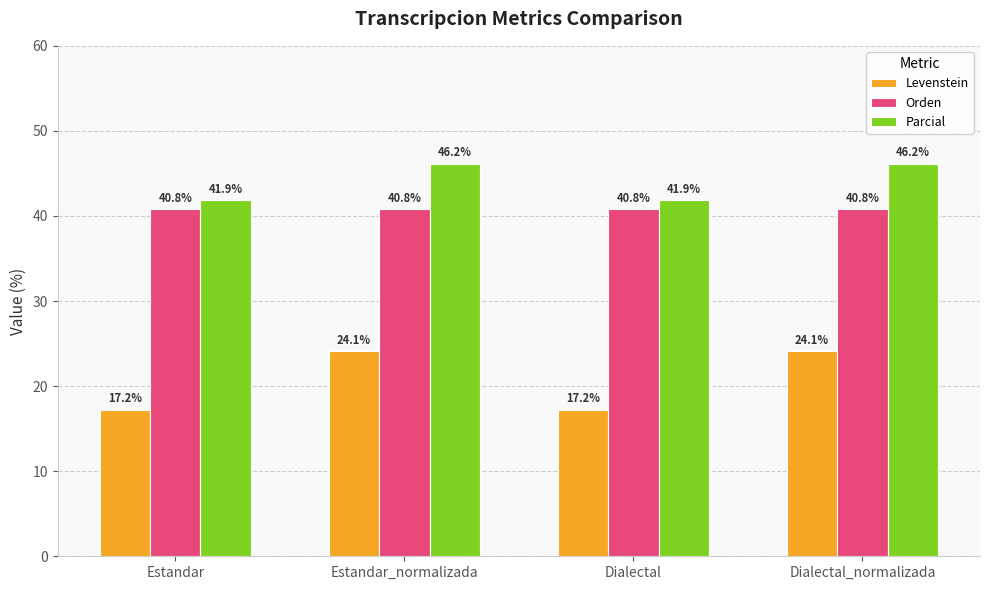

Is it true that Parcial equals 41.9 at Estandar?

True